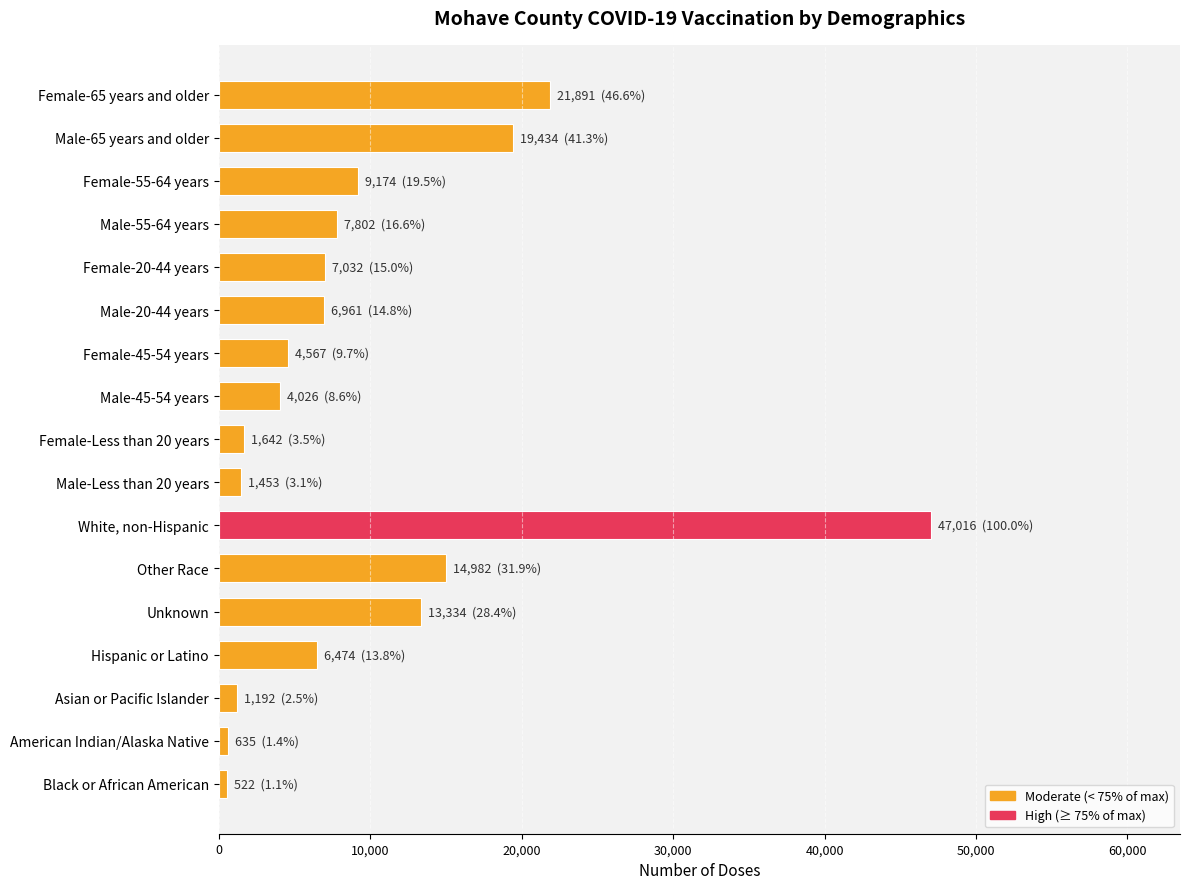

What is the difference between the second highest and minimum values?

21369